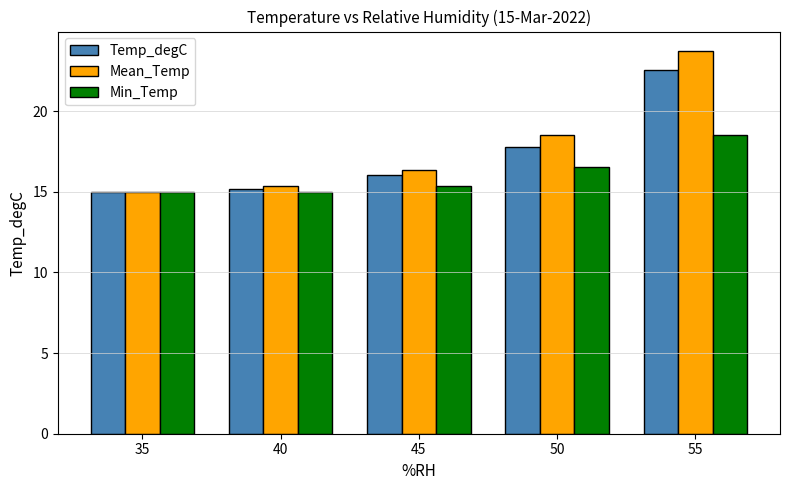

What is the spread (max minus min) of values at 45?

1.0